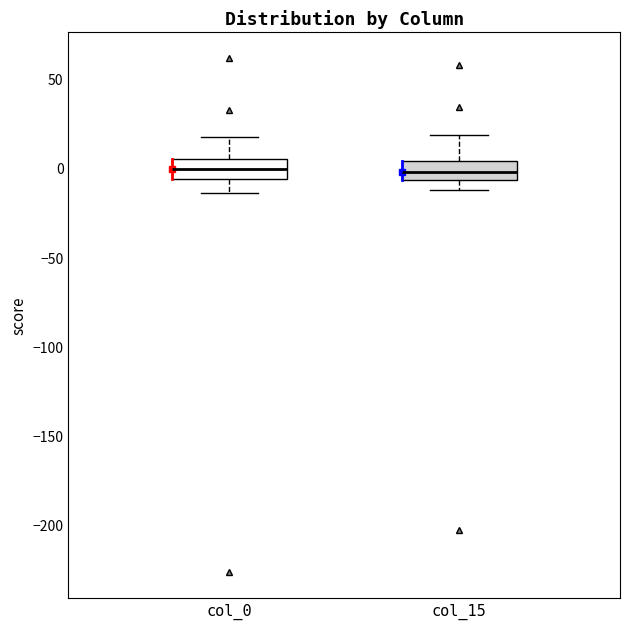

Reading left to right, read every box against the y-axis: the position of its median line, the range the box covers, and the ends of its whiskers. The values are not printed on the chart, so give them approximately, as read against the axis.

col_0: median 0, box -5 to 5, whiskers -15 to 15
col_15: median -5 (inside the box), box -5 to 5, whiskers -15 to 20